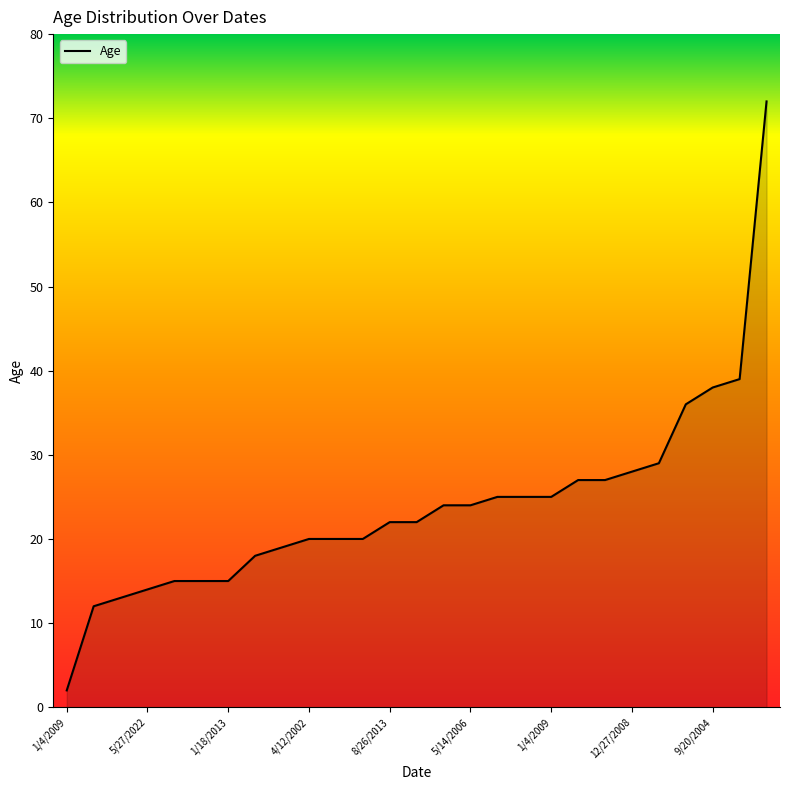

How many series are shown in this chart?

1